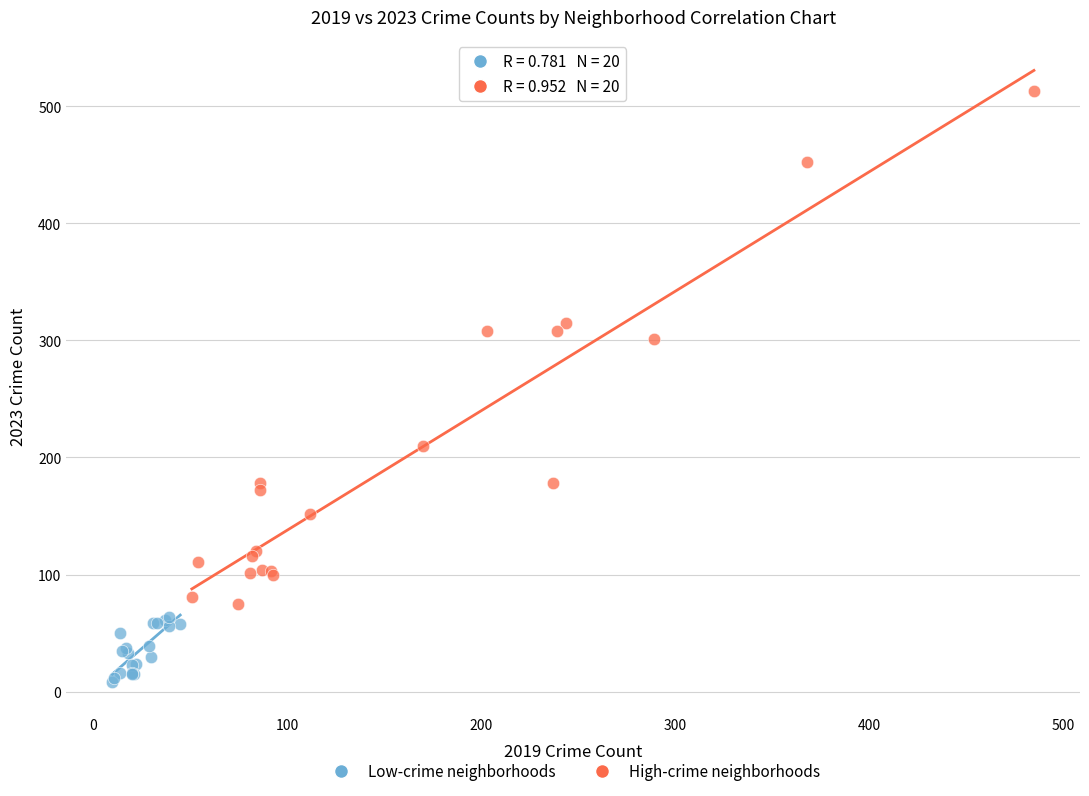

What are all the series names shown in the legend?

Low-crime neighborhoods, High-crime neighborhoods